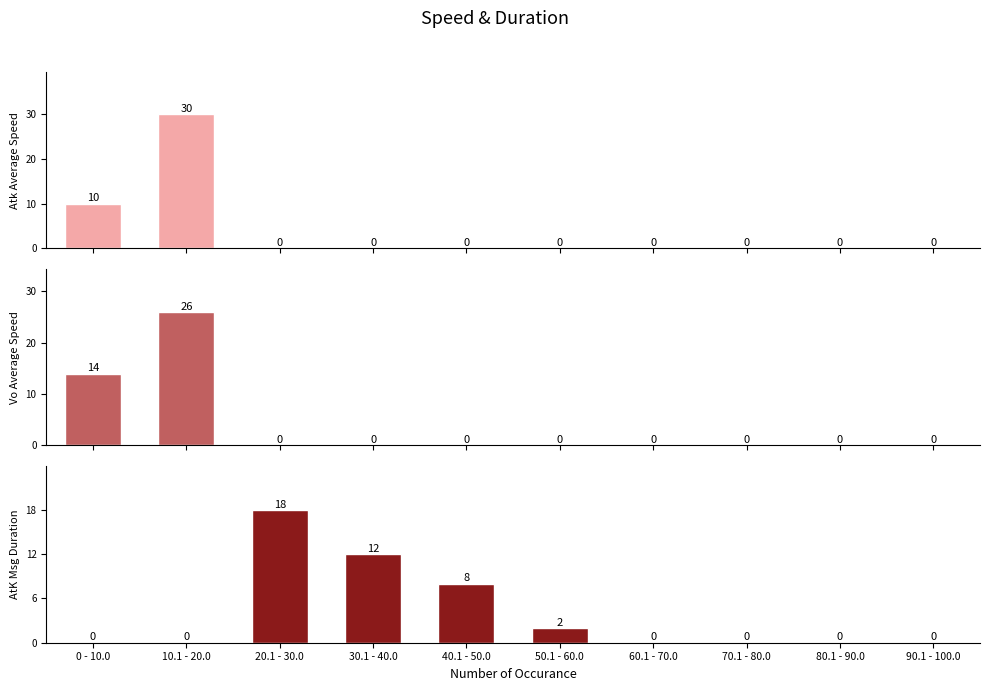

What is the label of the 8th bar from the left?

70.1 - 80.0